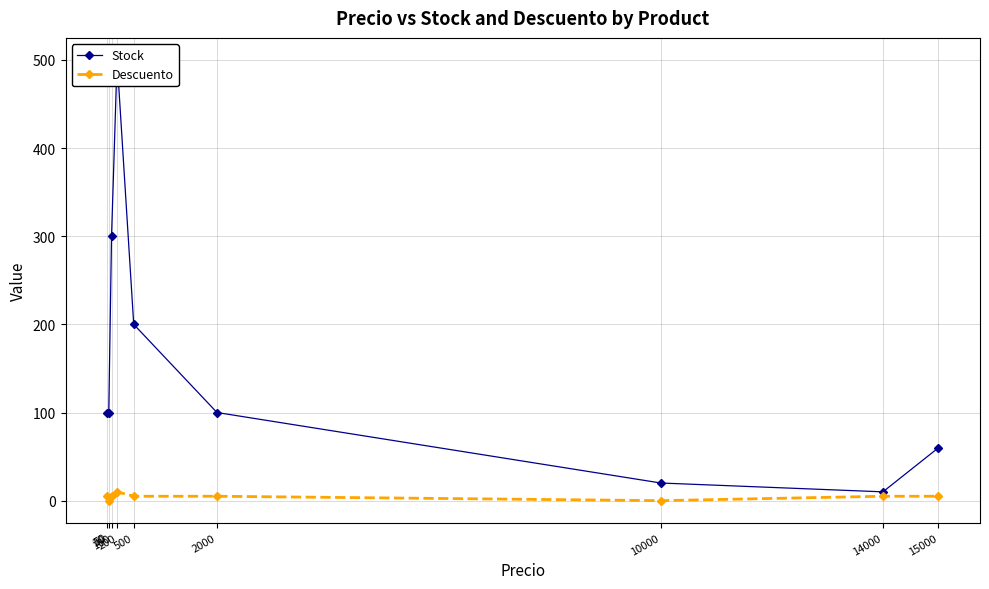

Where is the first local minimum for Descuento?

50